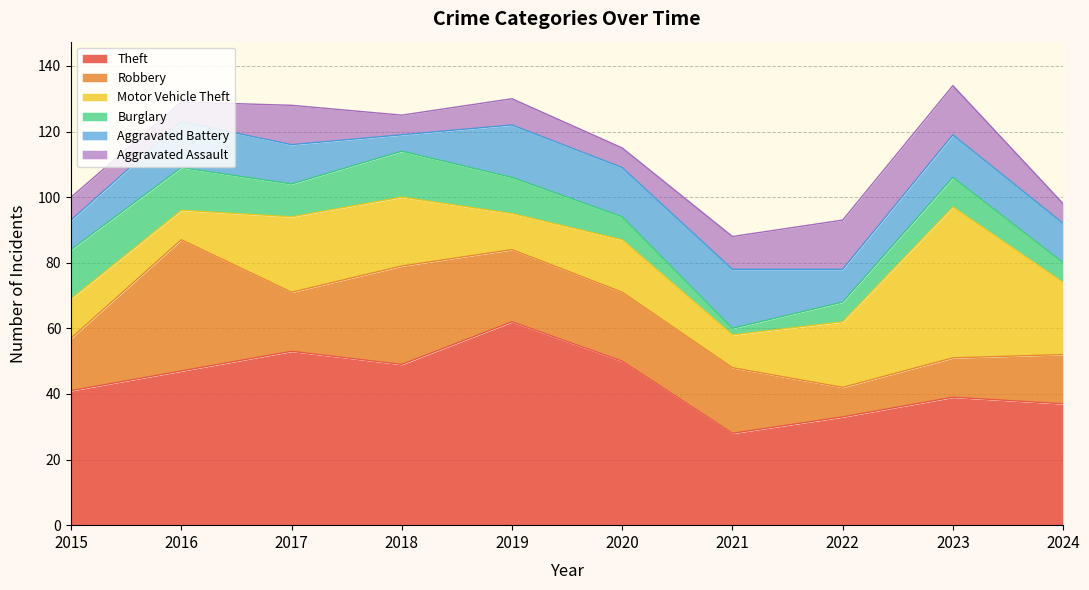

What is the value of the Aggravated Assault point at the 5th from the left?

8